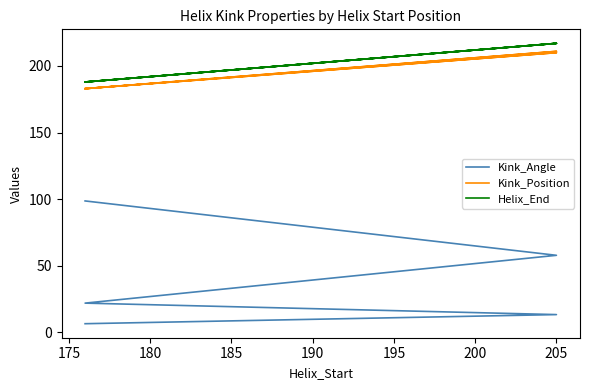

What is the total value across all series at 205?

441.4